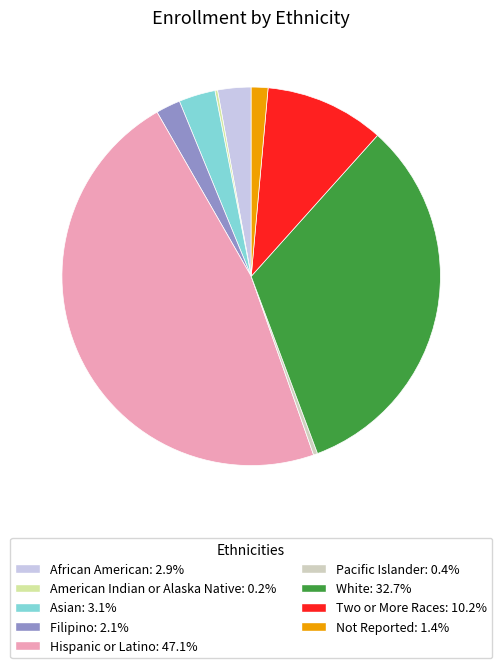

What is the ratio of the value at Not Reported to the value at Asian?

0.5